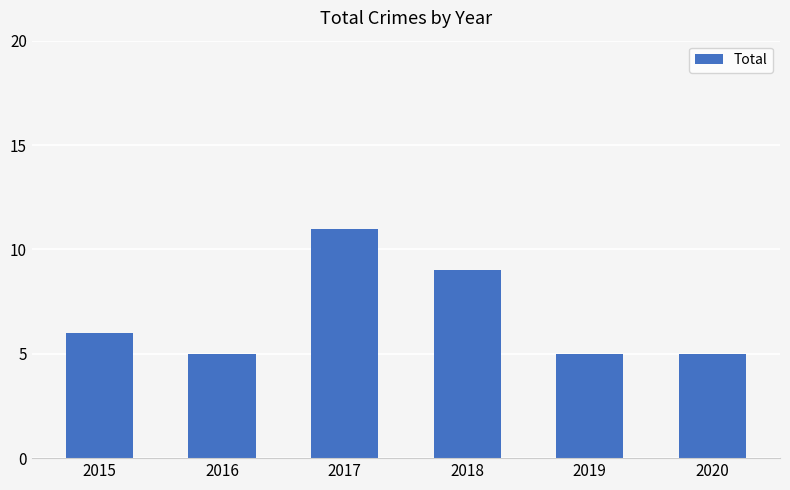

What is the smallest value displayed?

5